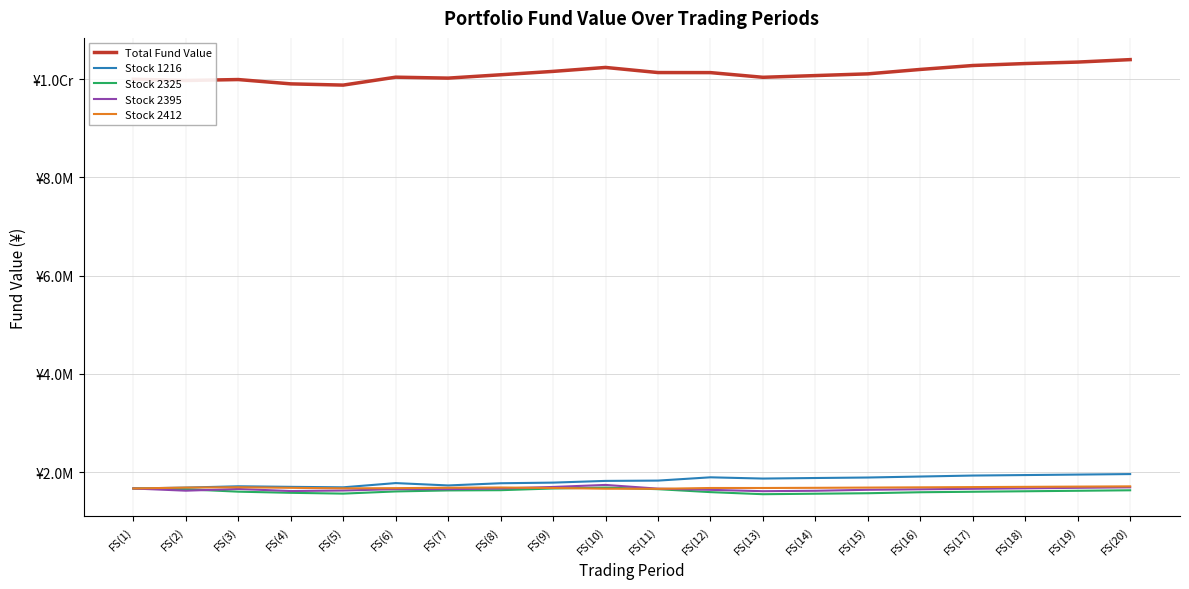

Does the chart have visible grid lines?

Yes